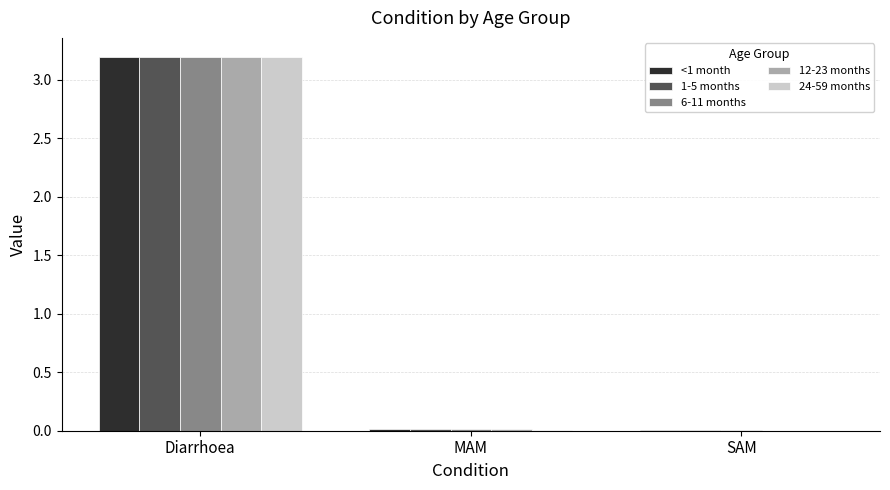

True or false: 6-11 months has a value of 0.0 at SAM.

True